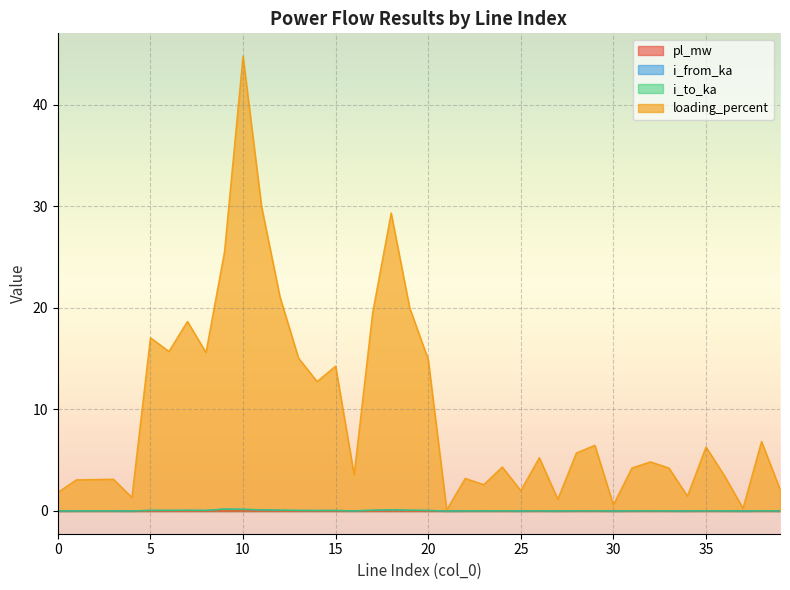

What is the difference between the second highest and minimum values in the i_to_ka series?

0.2